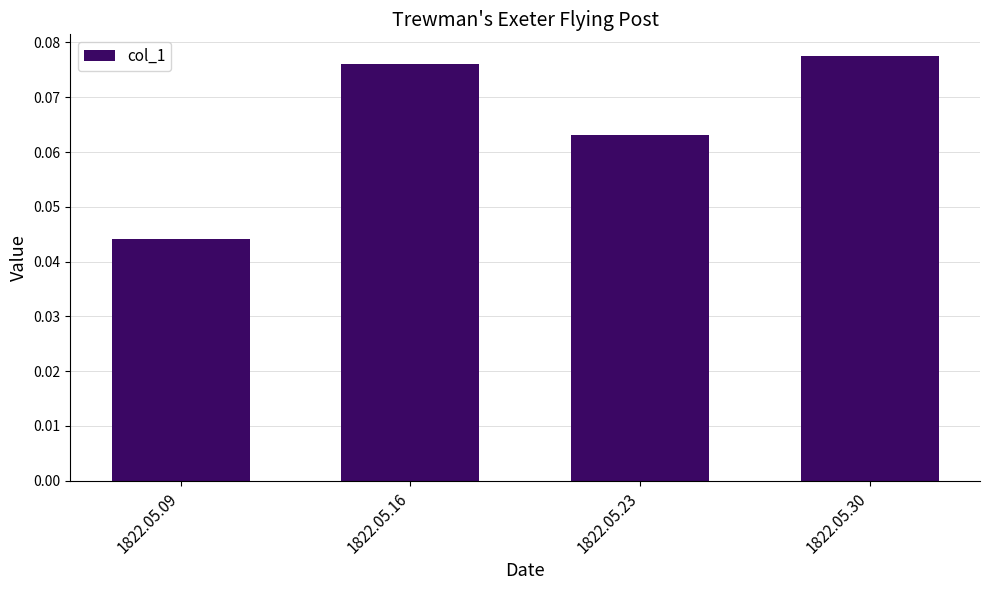

Where is the data nearest to the value 0?

1822.05.09